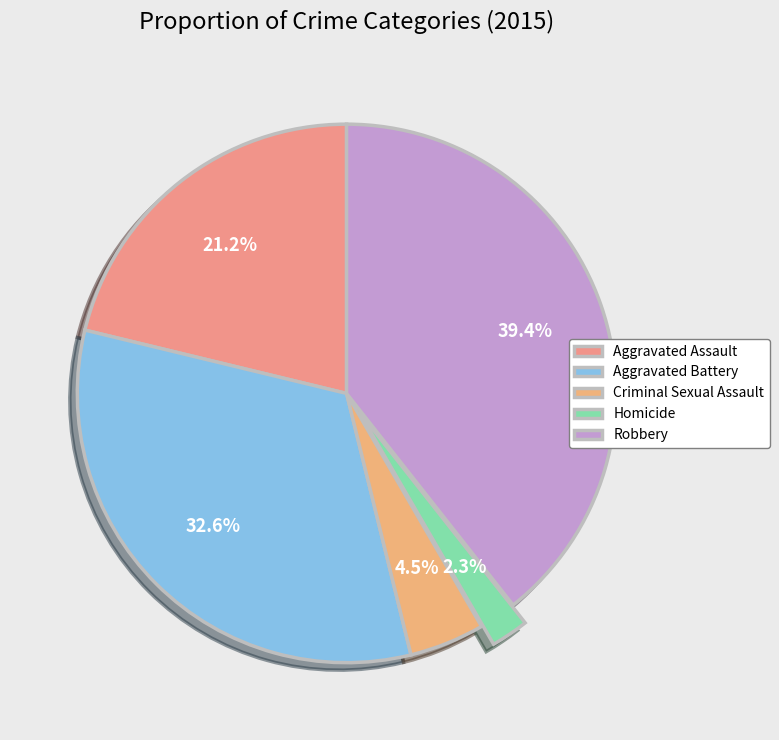

How many segments does this pie chart have?

5